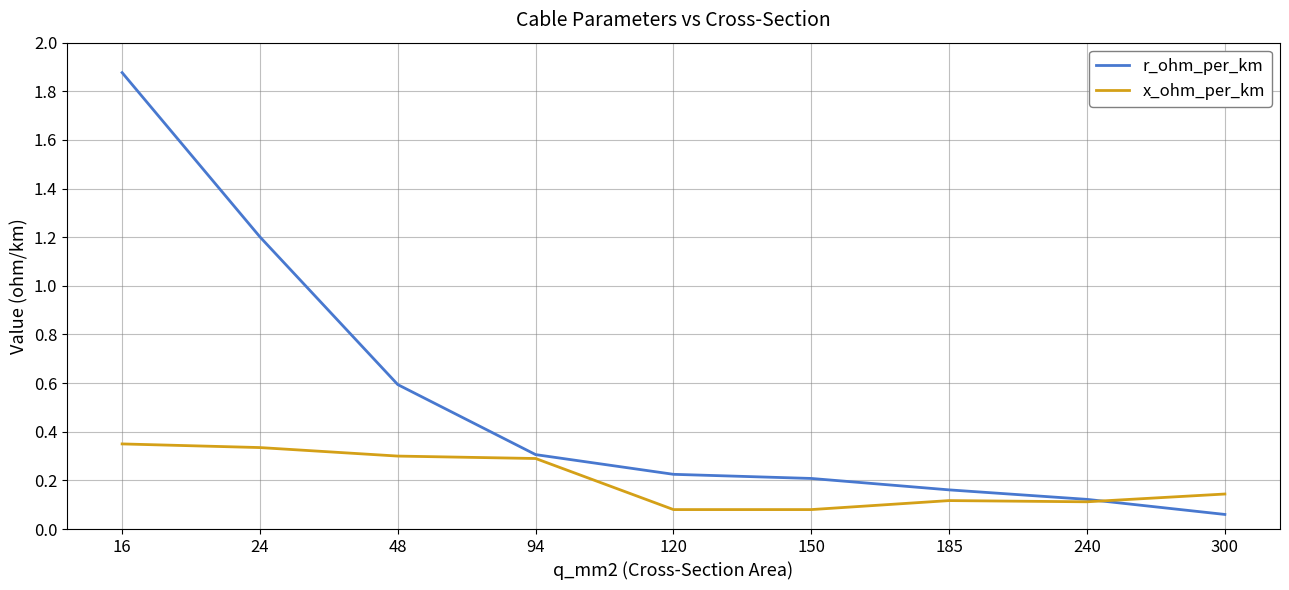

What is the difference between the highest and lowest values at 16?

1.5